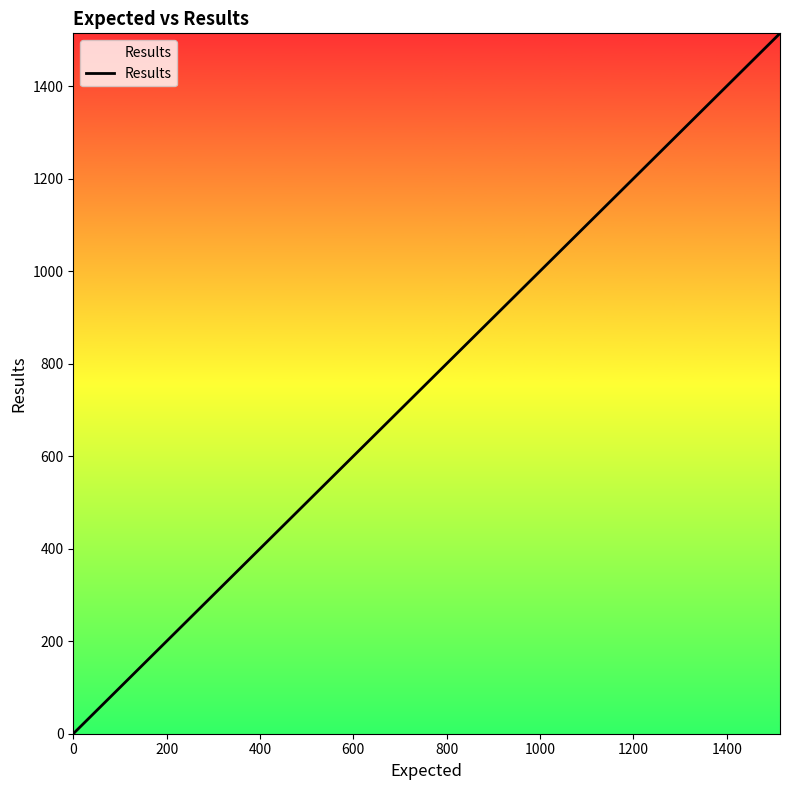

What is the difference between the second highest and minimum values?

1500